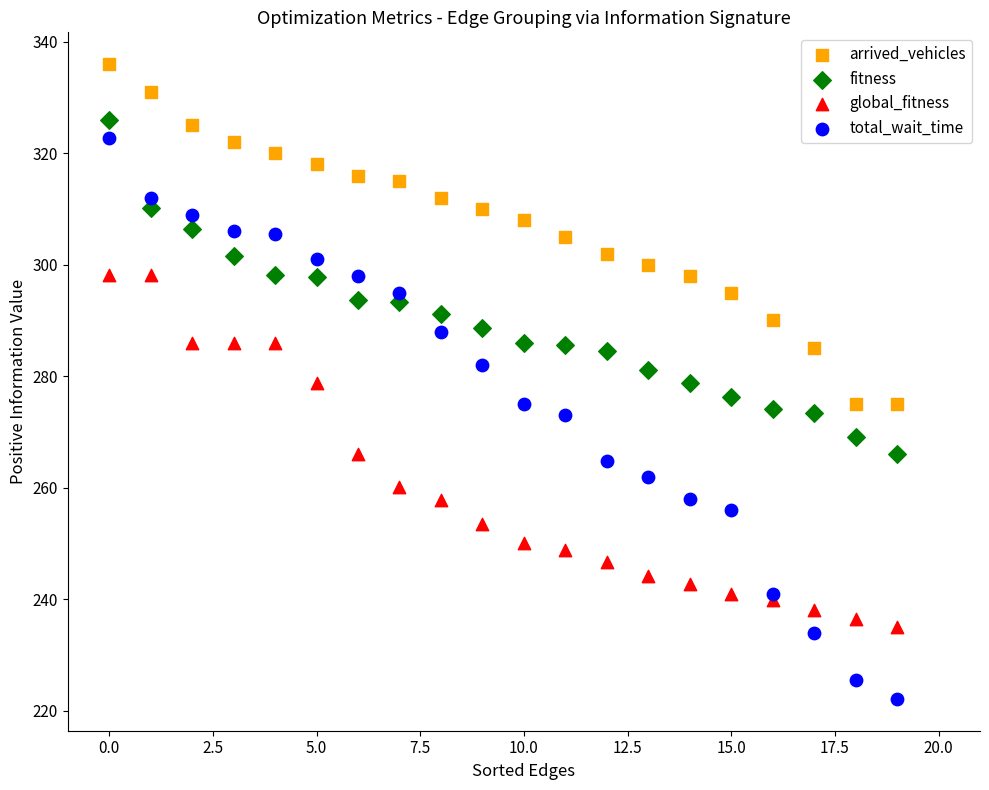

Which series reaches the maximum Y coordinate?

arrived_vehicles